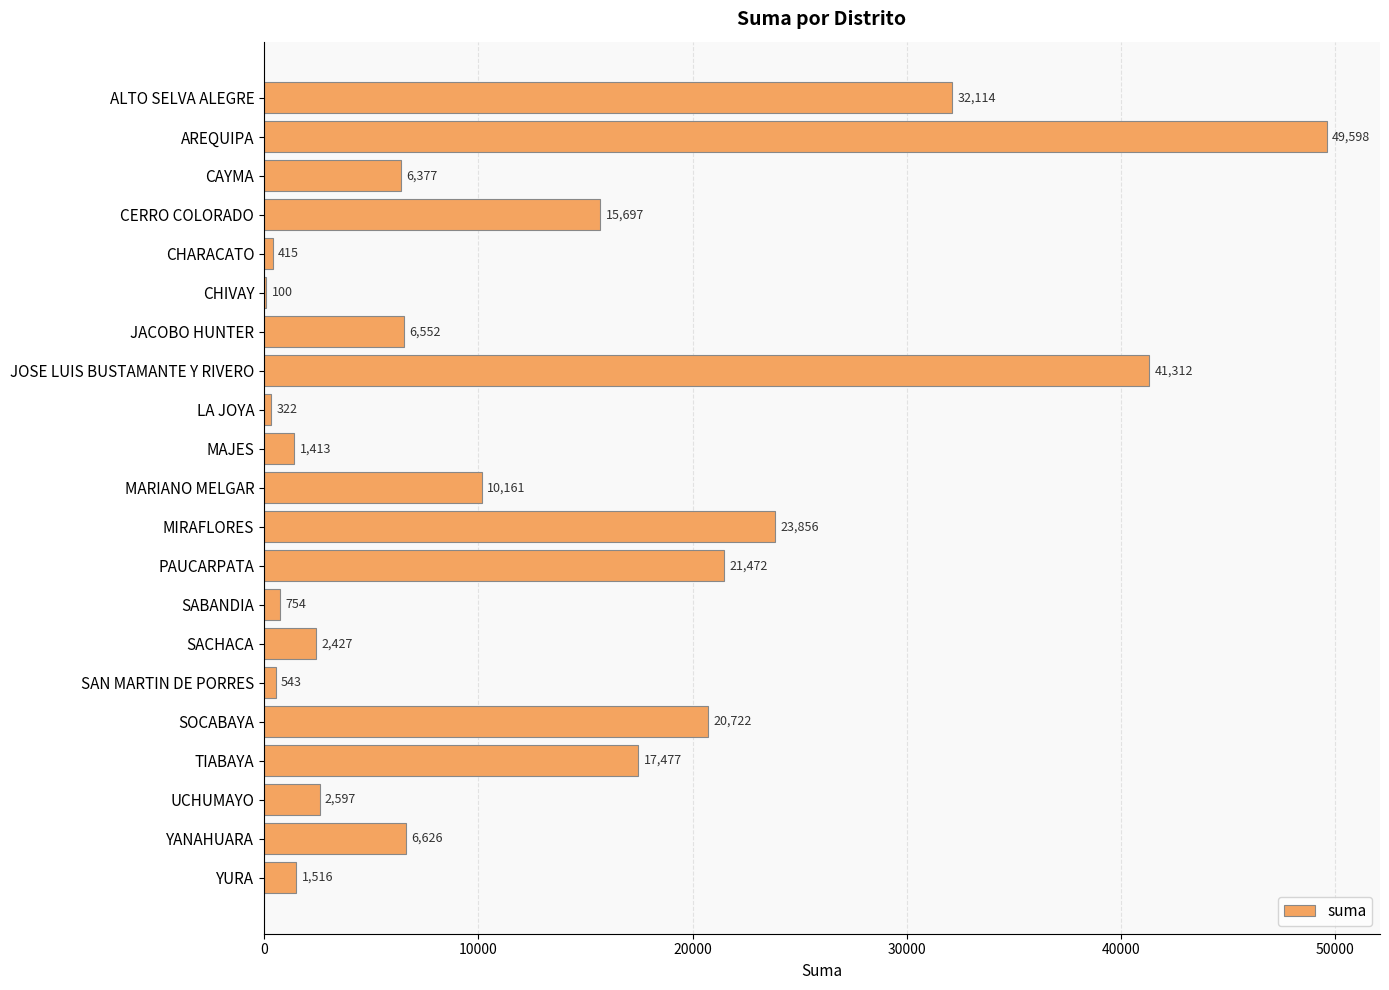

Is it true that the value at ALTO SELVA ALEGRE is 46579.2?

False